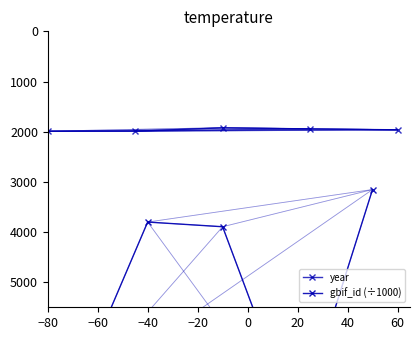

List the series in order of their overall mean, highest first.

gbif_id (÷1000), year